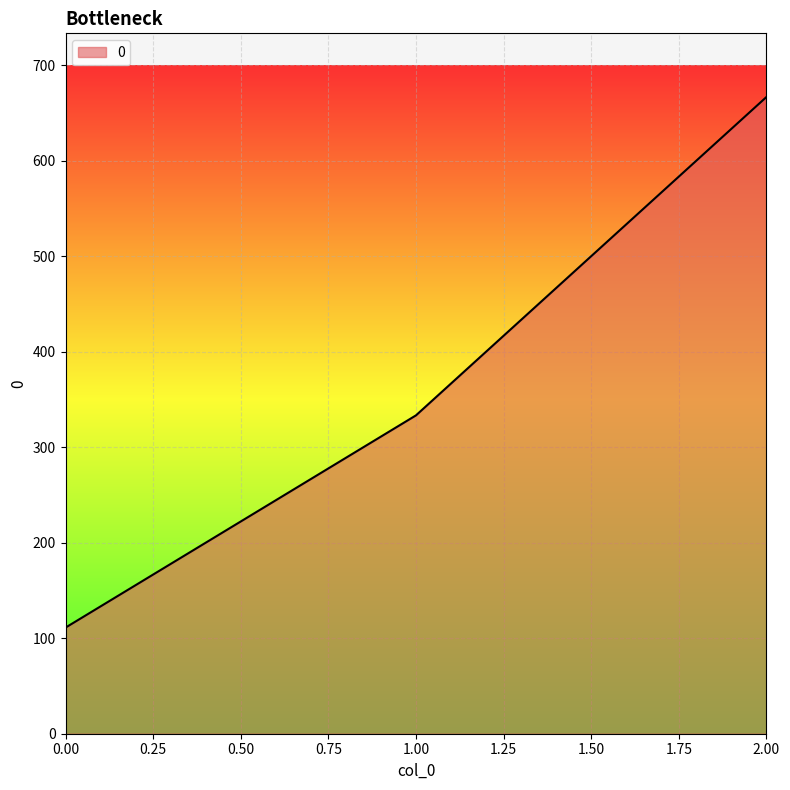

What is the sum of all values?

1111.1